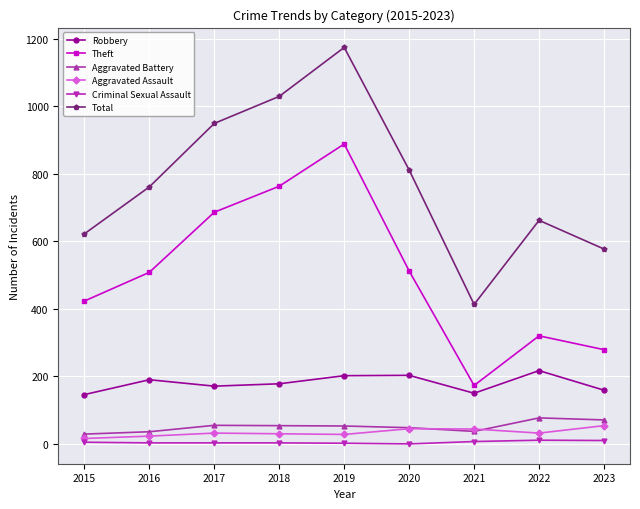

True or false: Robbery and Aggravated Assault intersect in this chart.

False